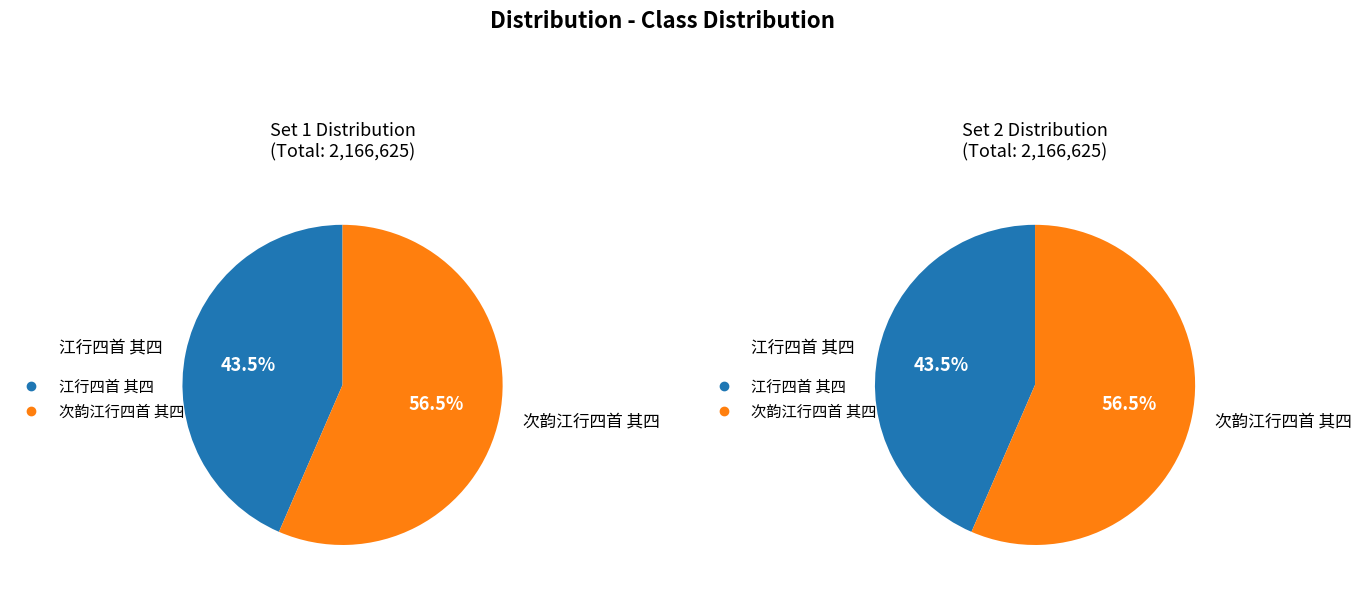

Count the number of slices in the pie.

2